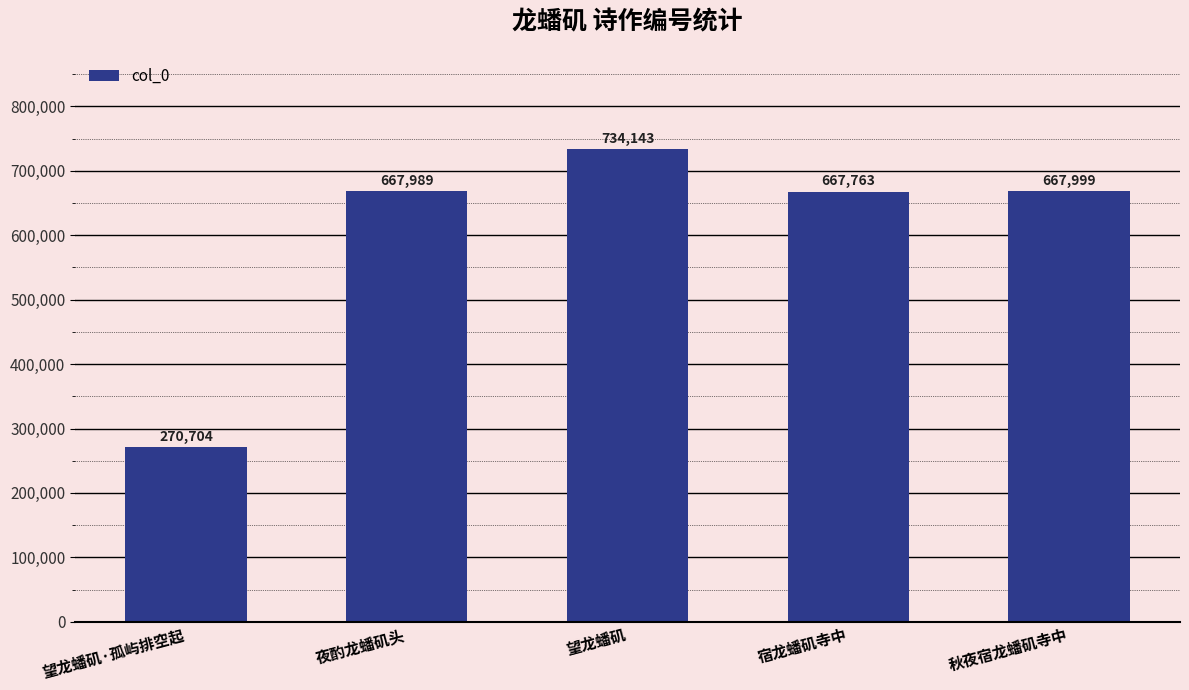

Is it true that the value at 夜酌龙蟠矶头 is 667989?

True